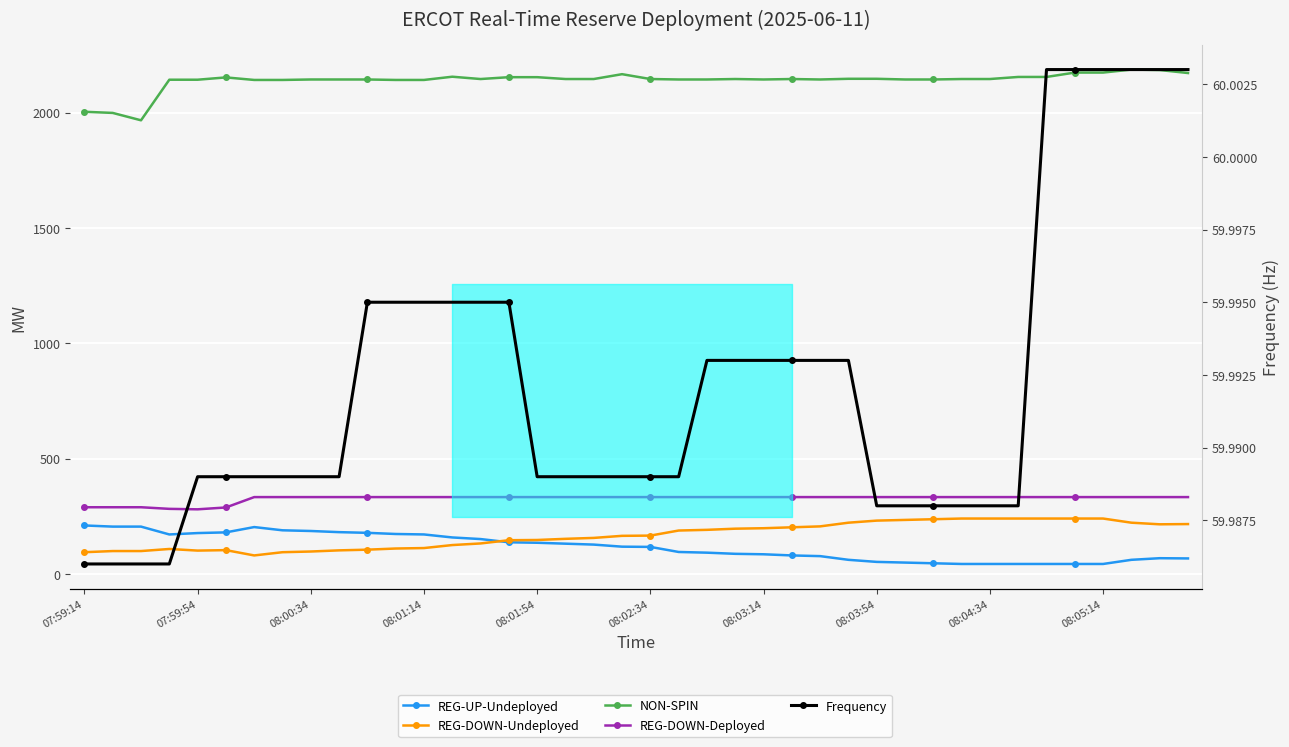

What is the label of the 9th point from the left?

08:00:34